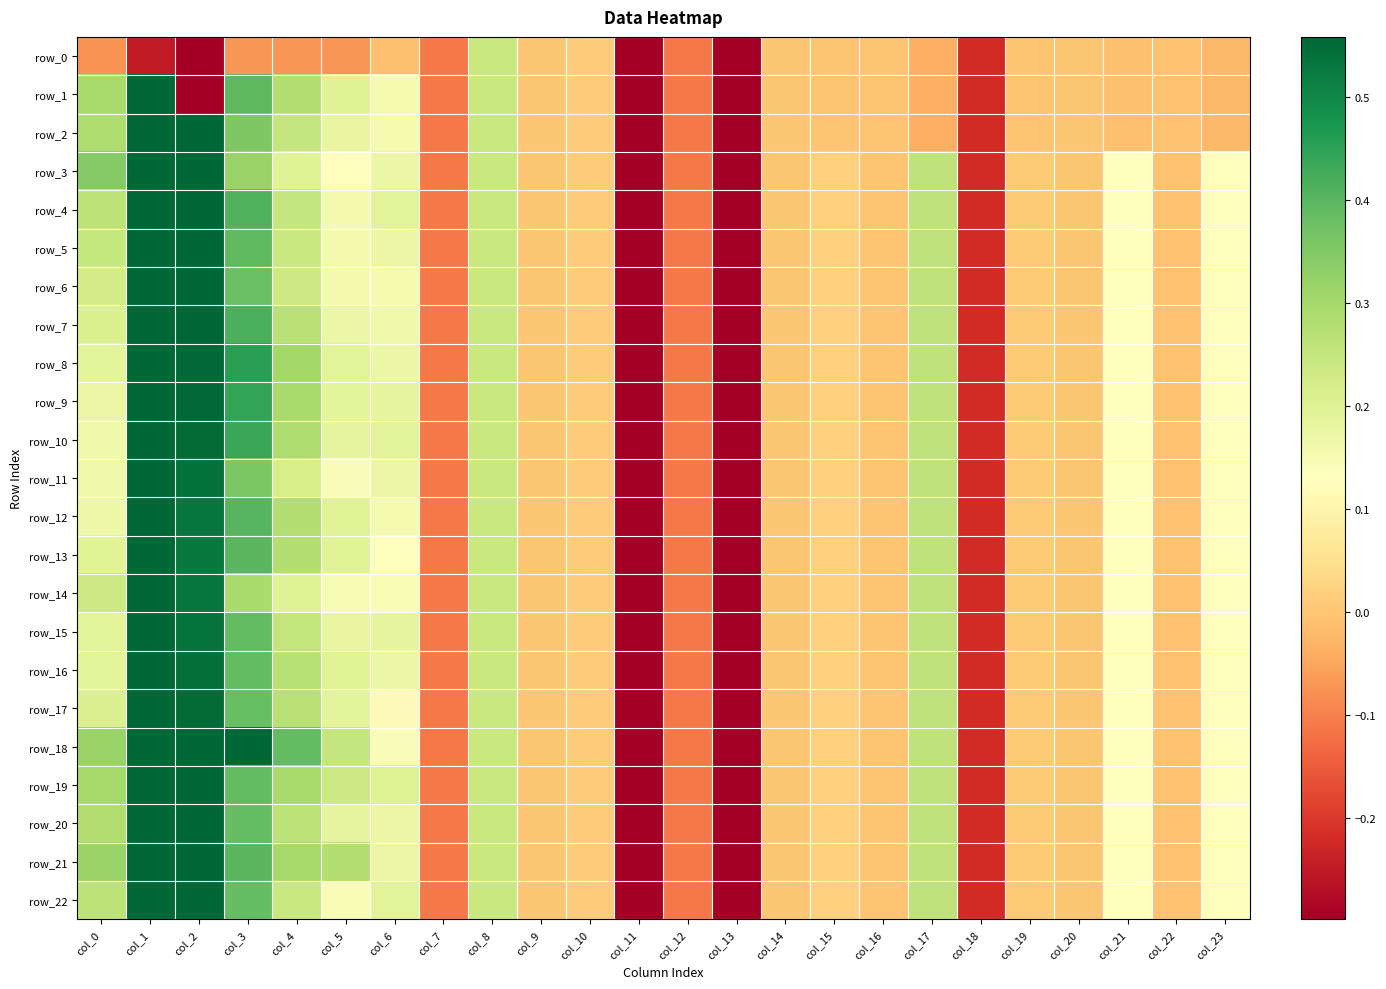

List the series in order of their peak value, lowest first.

row_0, row_17, row_22, row_3, row_16, row_15, row_19, row_20, row_21, row_1, row_2, row_4, row_5, row_18, row_14, row_6, row_7, row_8, row_9, row_10, row_11, row_12, row_13